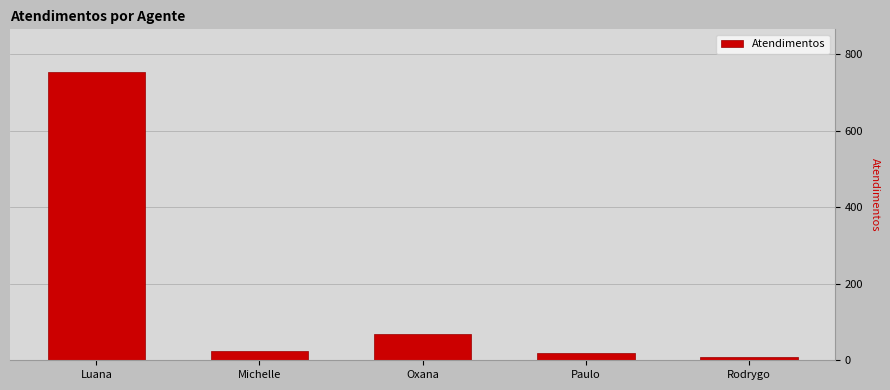

Count the number of data series in this chart.

1